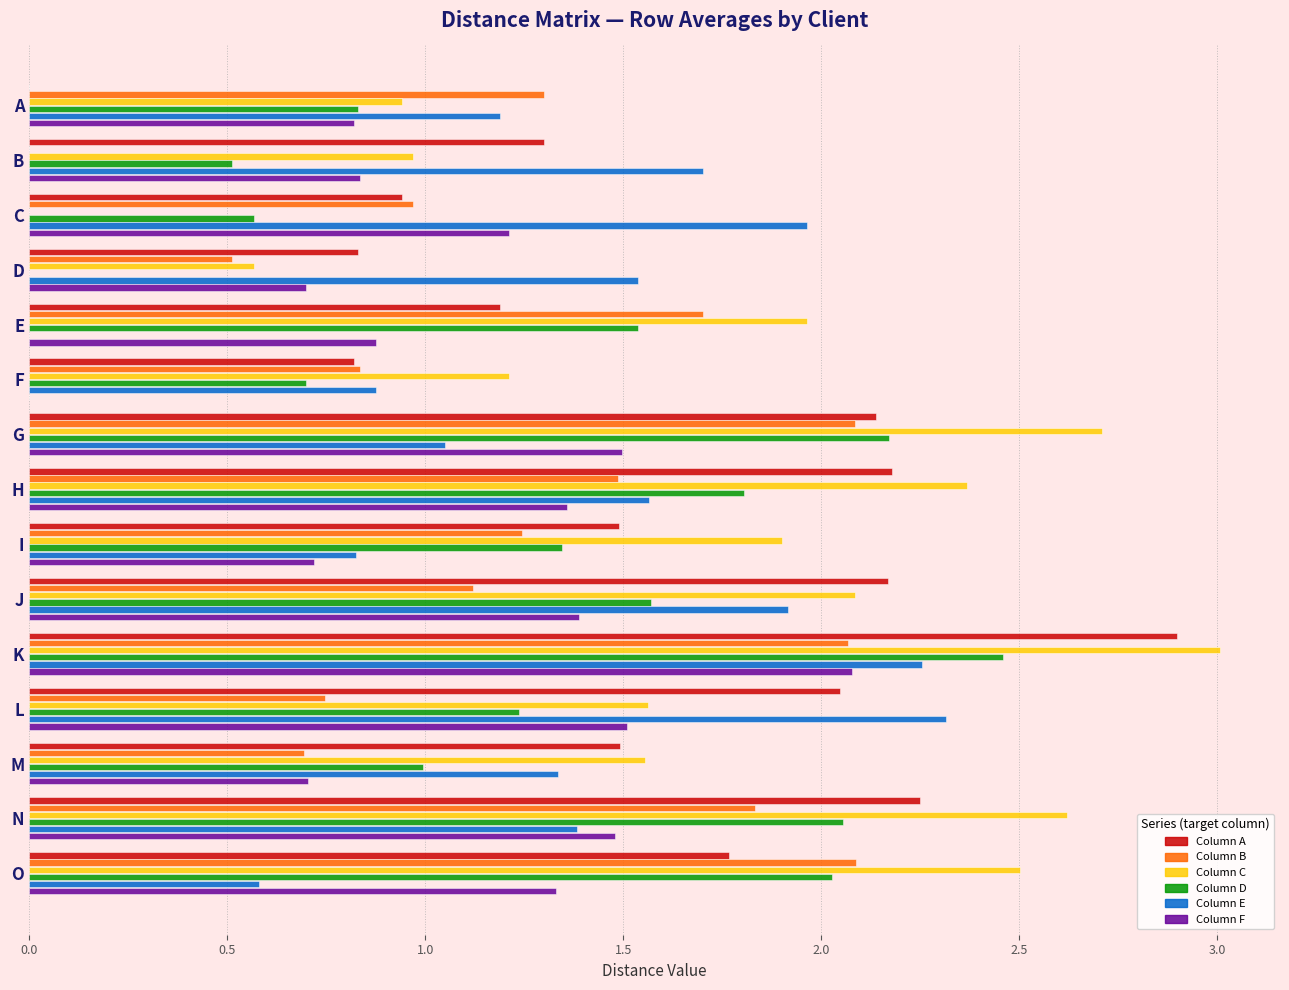

At which category is the sum across all series the highest?

K